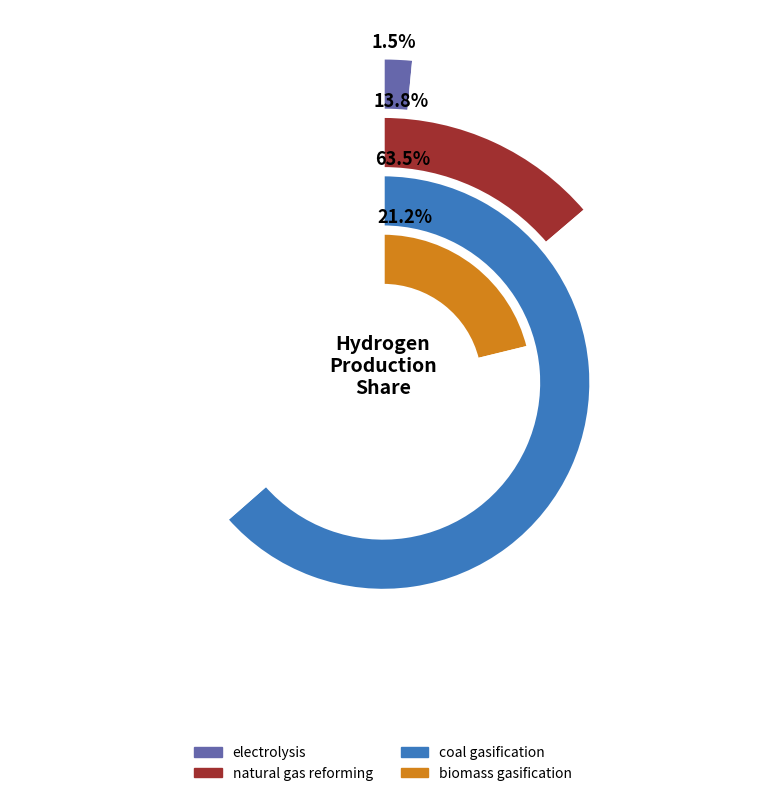

To the nearest percent, what is the combined percentage of biomass gasification and electrolysis?

23%